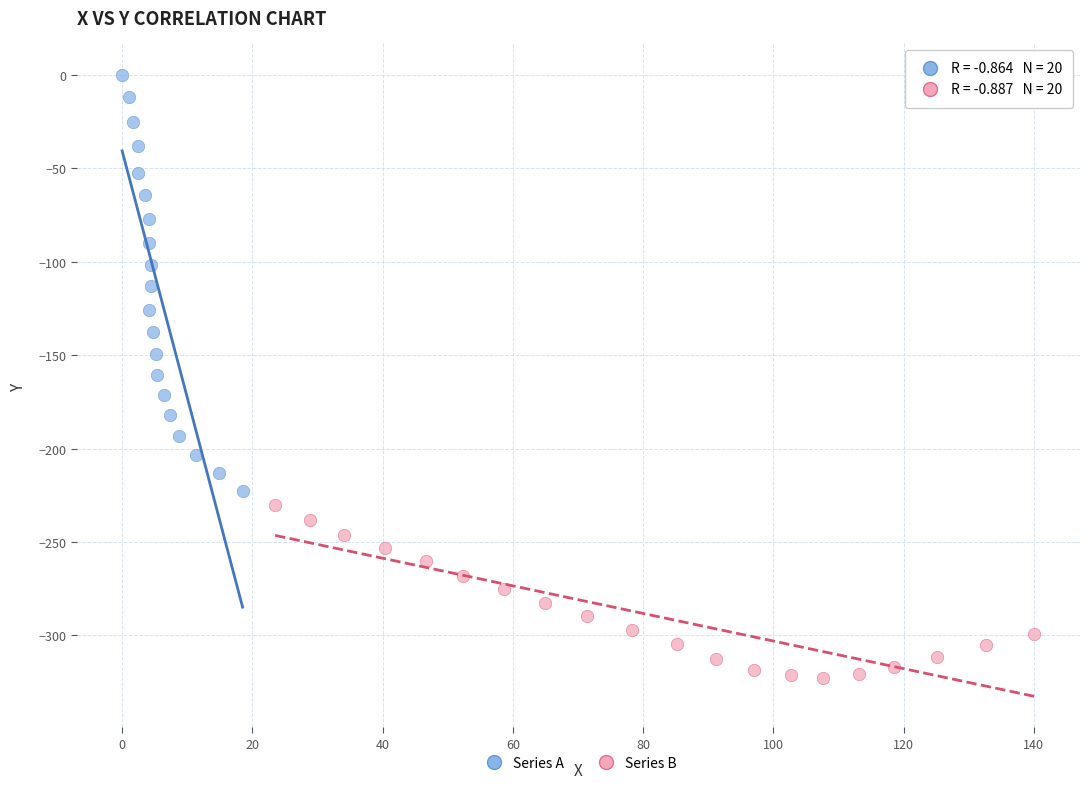

Which series has the widest spread of Y values?

Series A